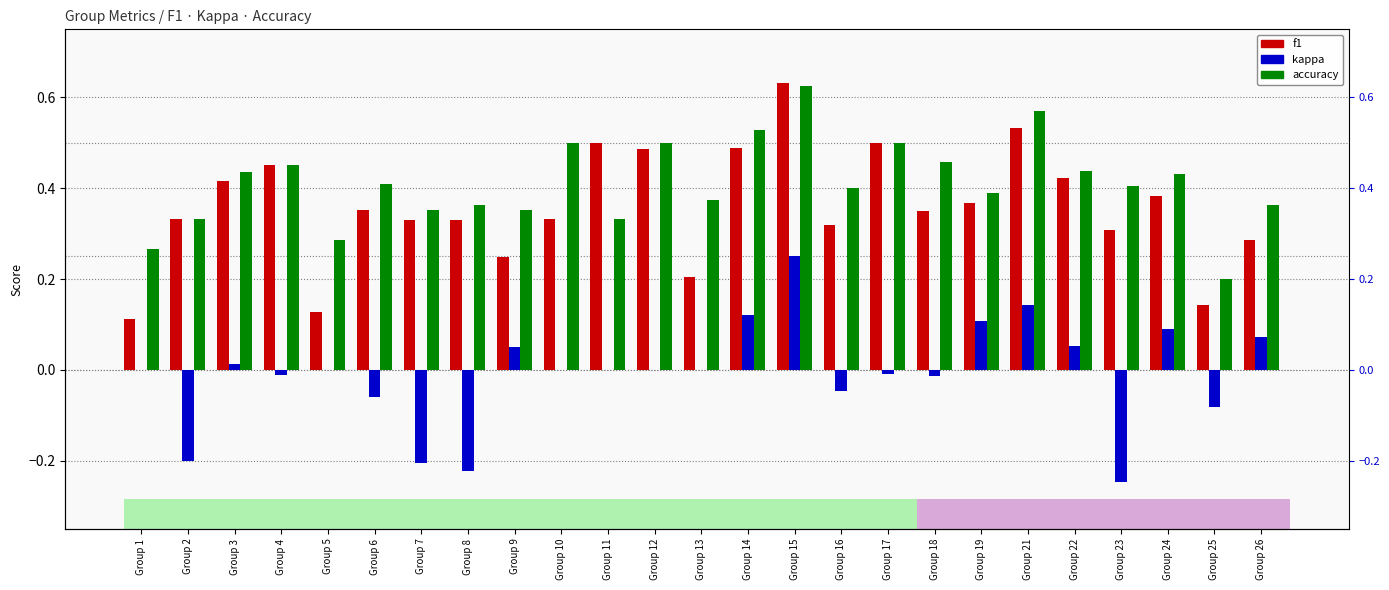

What is the average value of the accuracy series?

0.4